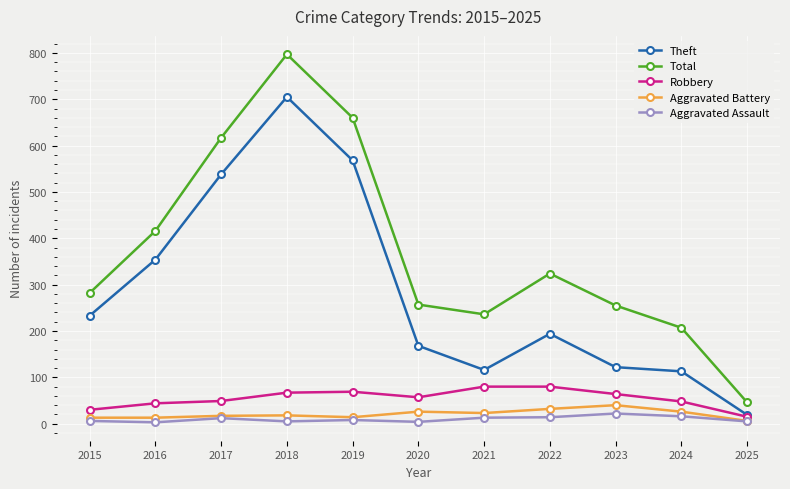

True or false: Robbery and Total intersect in this chart.

False